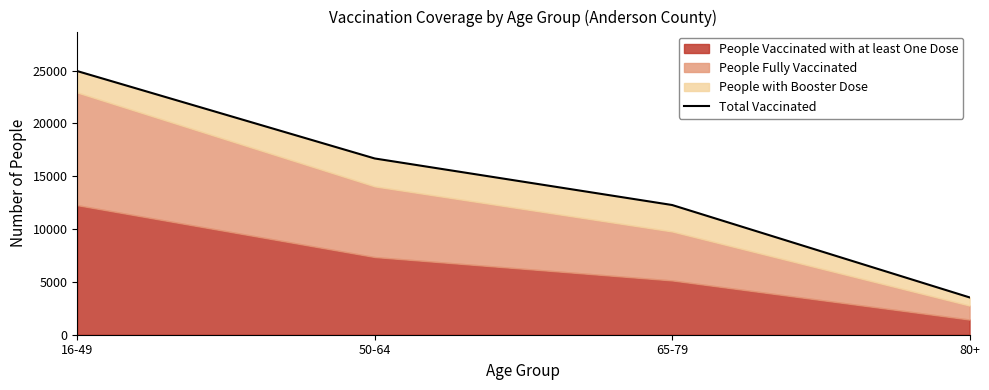

Is it true that the value at 65-79 is 12273?

True